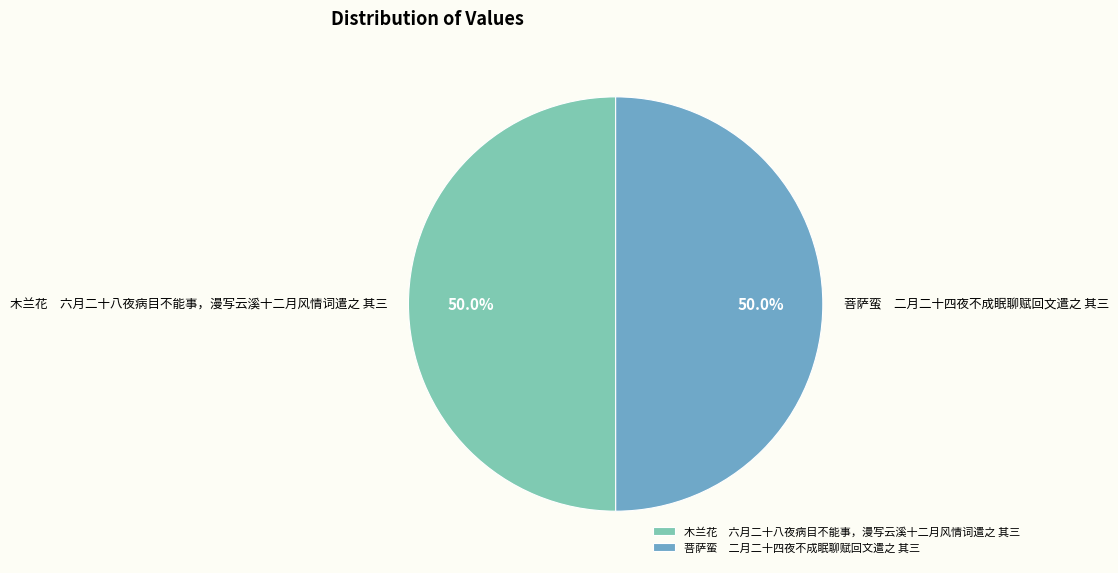

Approximately how many times larger is the value at 木兰花 六月二十八夜病目不能事，漫写云溪十二月风情词遣之 其三 compared to 菩萨蛮 二月二十四夜不成眠聊赋回文遣之 其三?

1.0